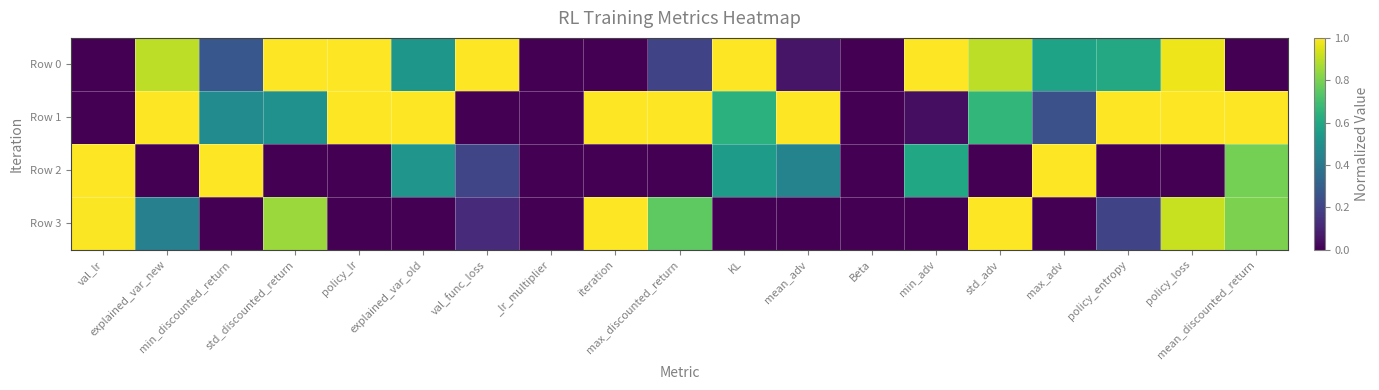

At which category is the sum across all series the highest?

policy_loss